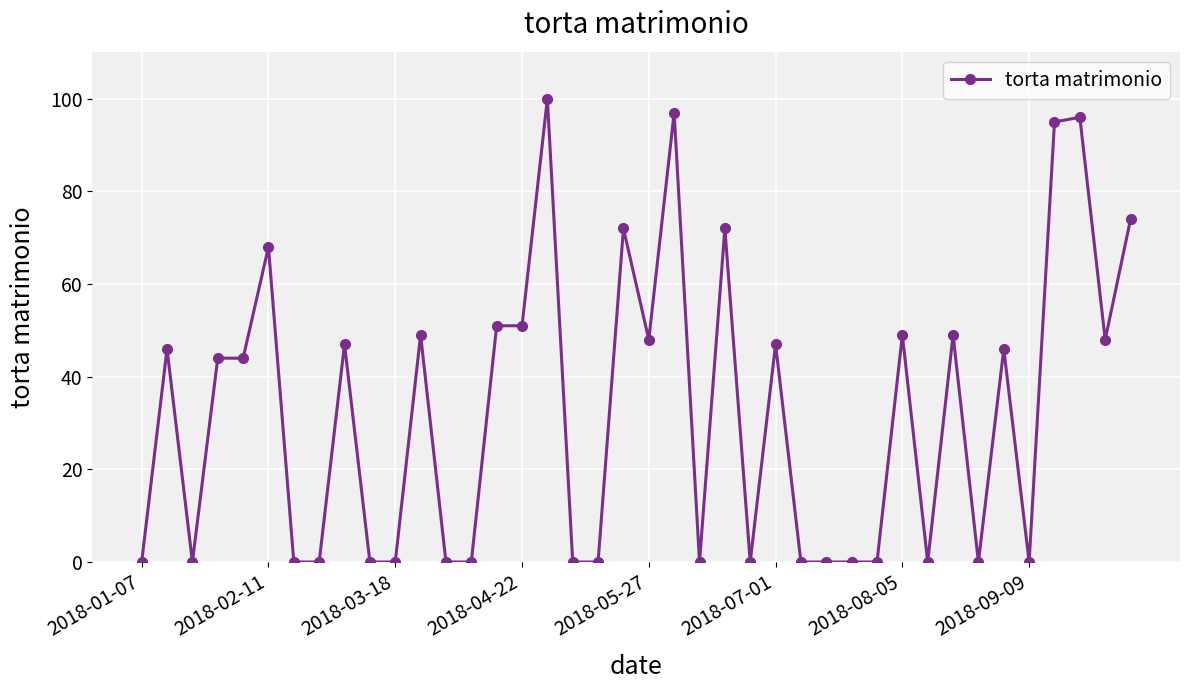

What is the average value?

32